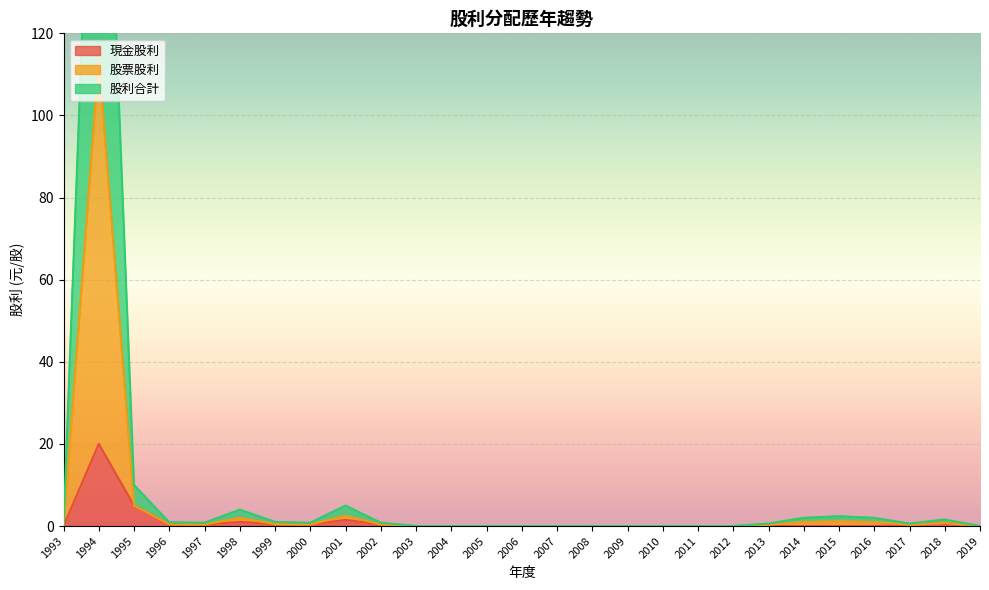

The 股利合計 series shows 2.4 at 2015. True or false?

True